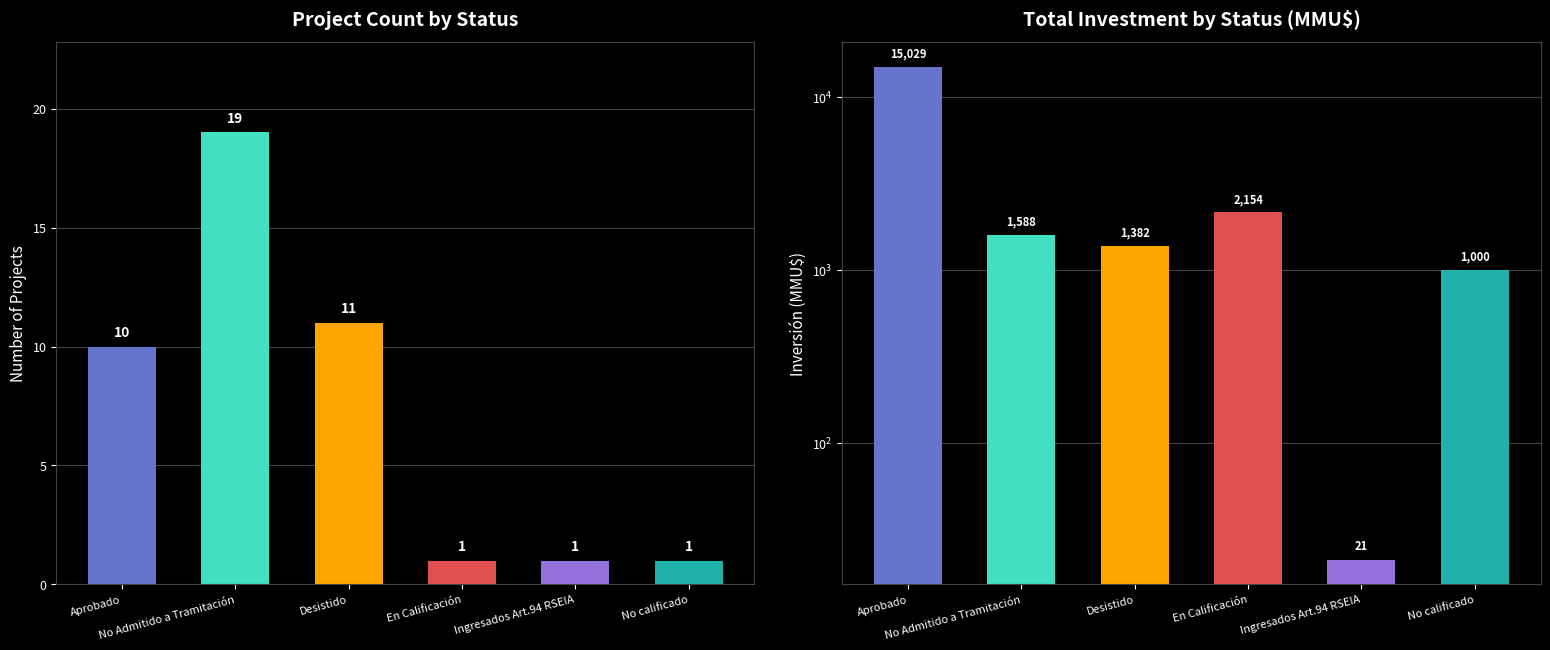

Does the chart contain any negative values?

No